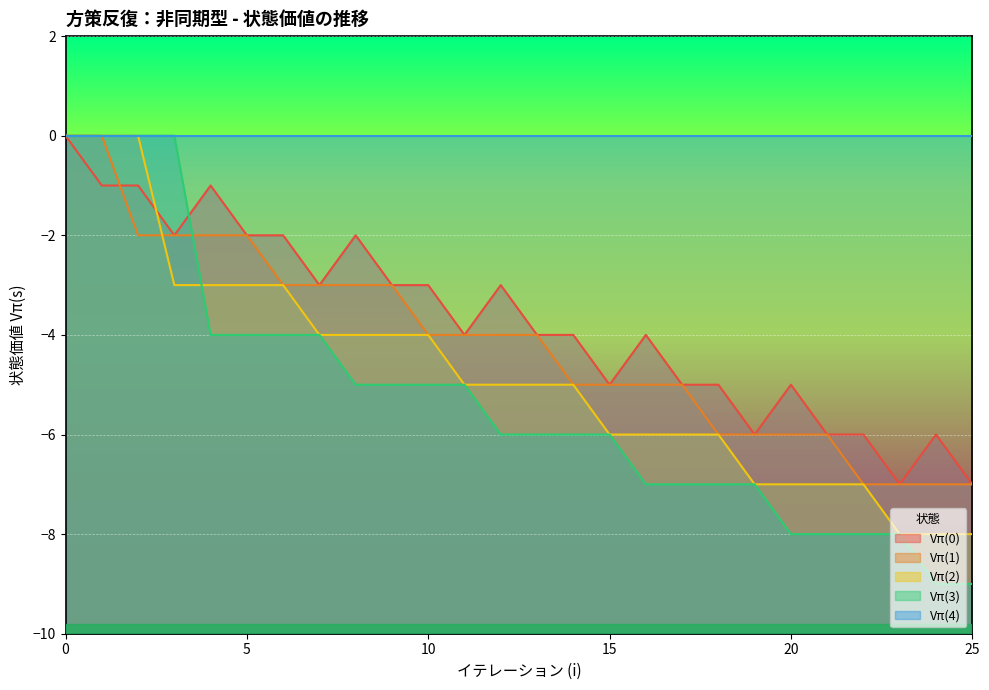

What is the lowest value of the Vπ(3) series?

-9